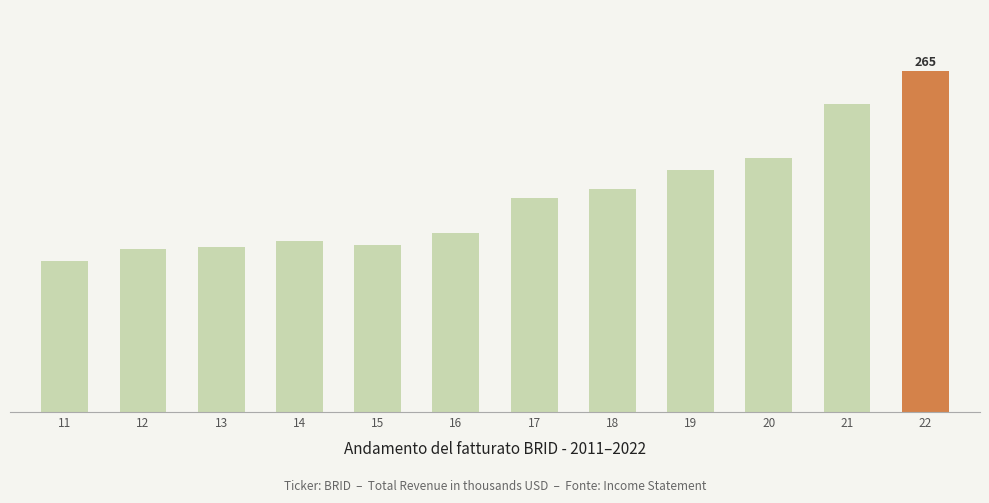

At which label does the data first exceed 167200?

18